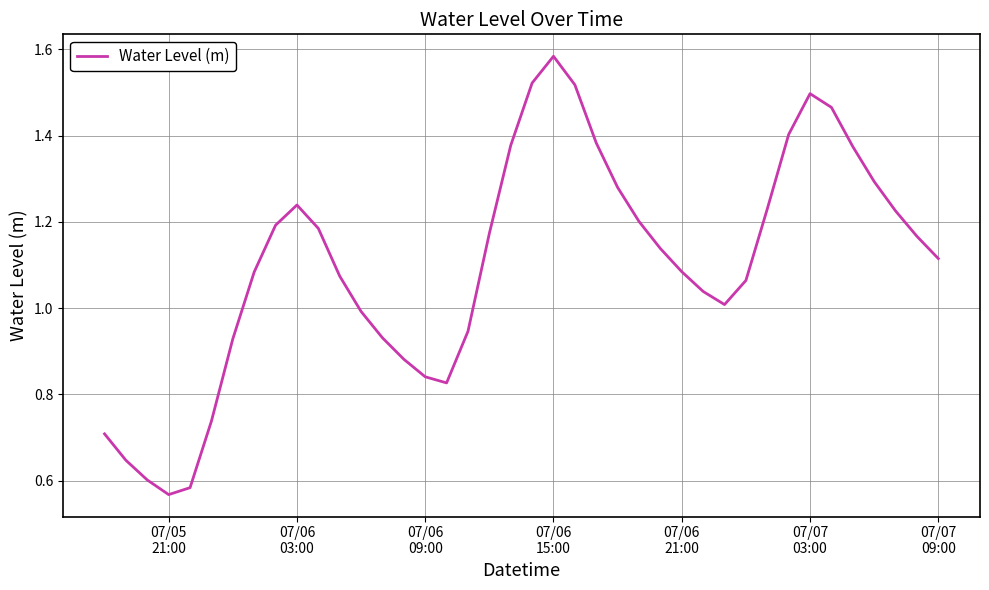

How many points are higher than both their immediate neighbors (excluding endpoints)?

3